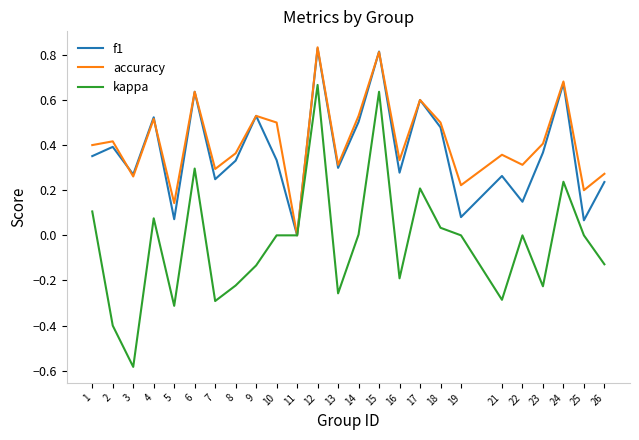

Is the value of f1 at 17 greater than the value of kappa at 21?

Yes